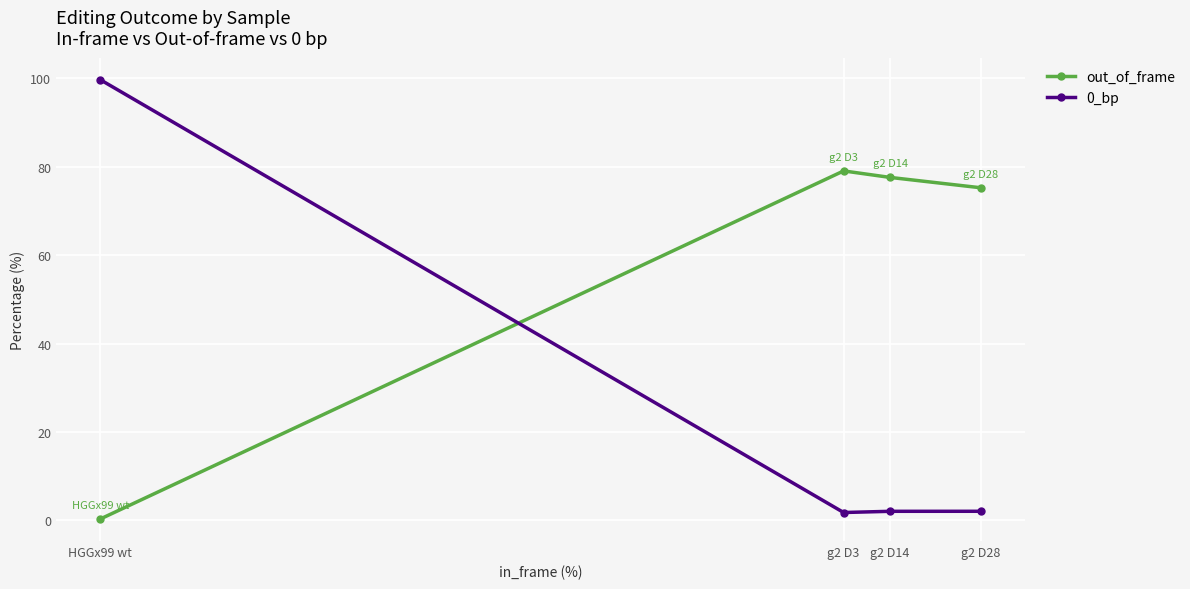

What is the label of the 3rd point from the left?

g2 D14